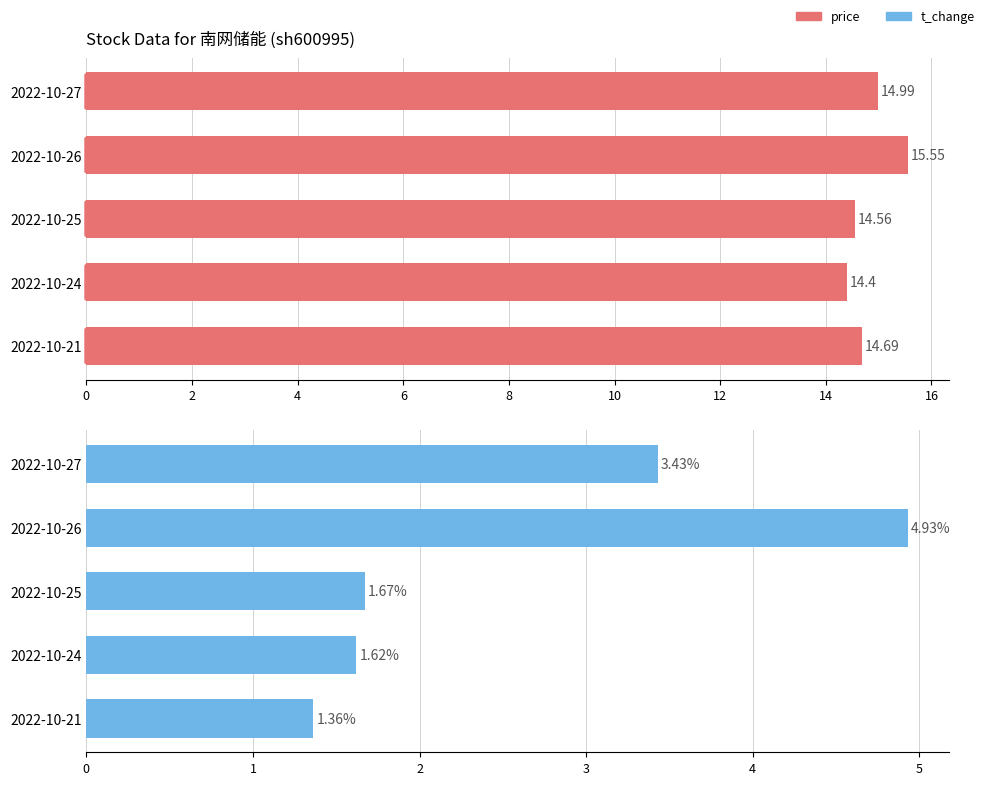

What is the smallest value displayed?

1.4